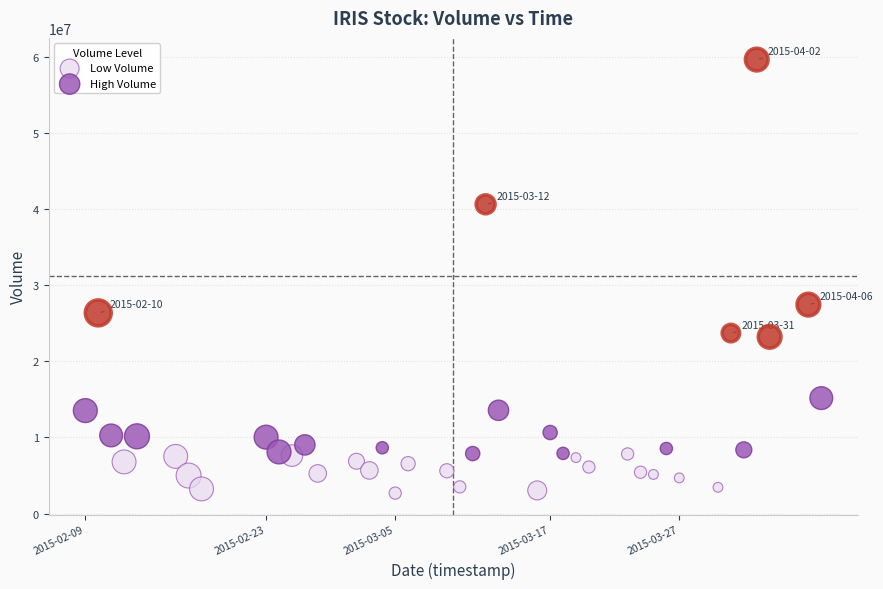

Which series reaches the maximum Y coordinate?

High Volume